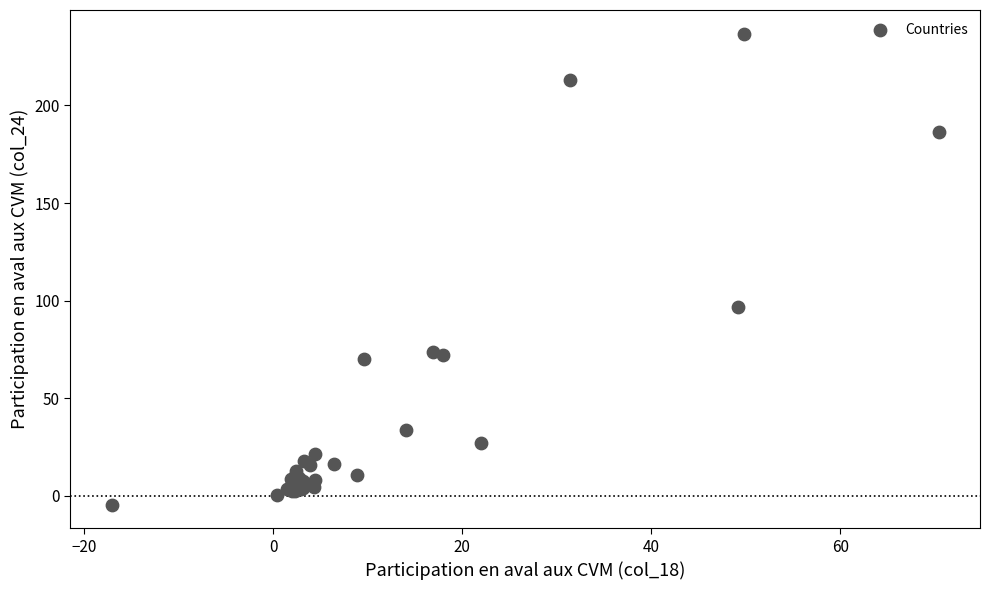

What Y value in the scatter plot is closest to 116?

96.7